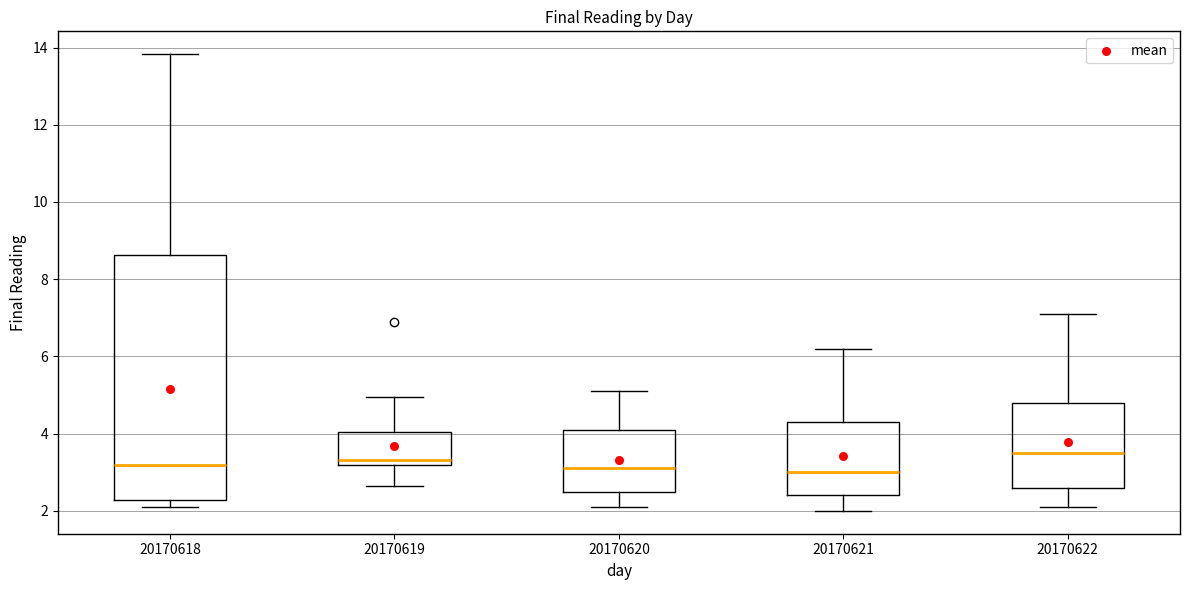

Where does the lower whisker of the box at x = 20170621 end on the y-axis? The values are not printed on the chart, so give them approximately, as read against the axis.

2.0